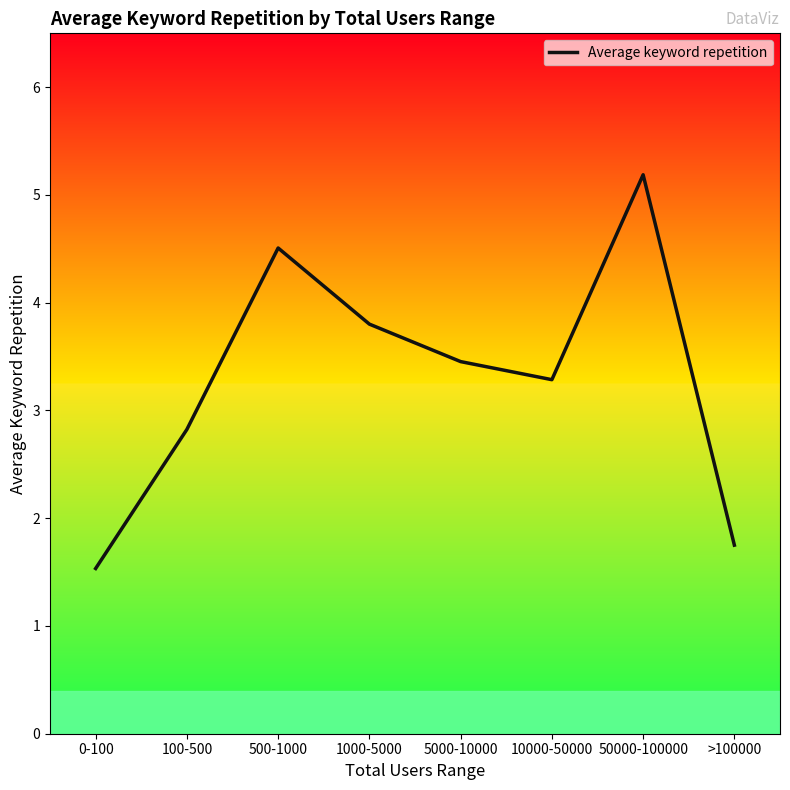

List the labels in order of value, largest first.

50000-100000, 500-1000, 1000-5000, 5000-10000, 10000-50000, 100-500, >100000, 0-100